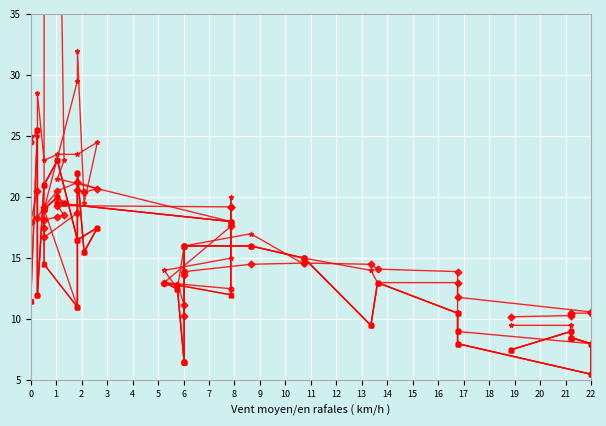

How many times do col_7 and col_4 cross each other?

10